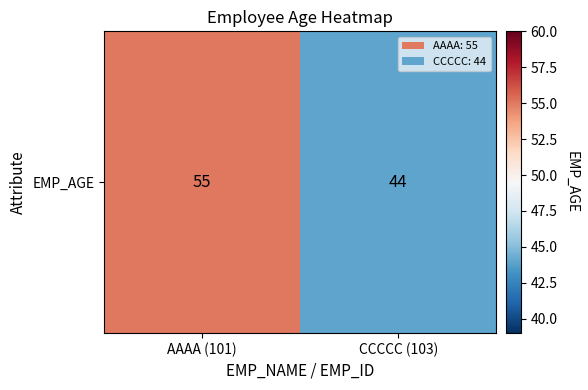

List the labels in order of value, largest first.

AAAA (101), CCCCC (103)